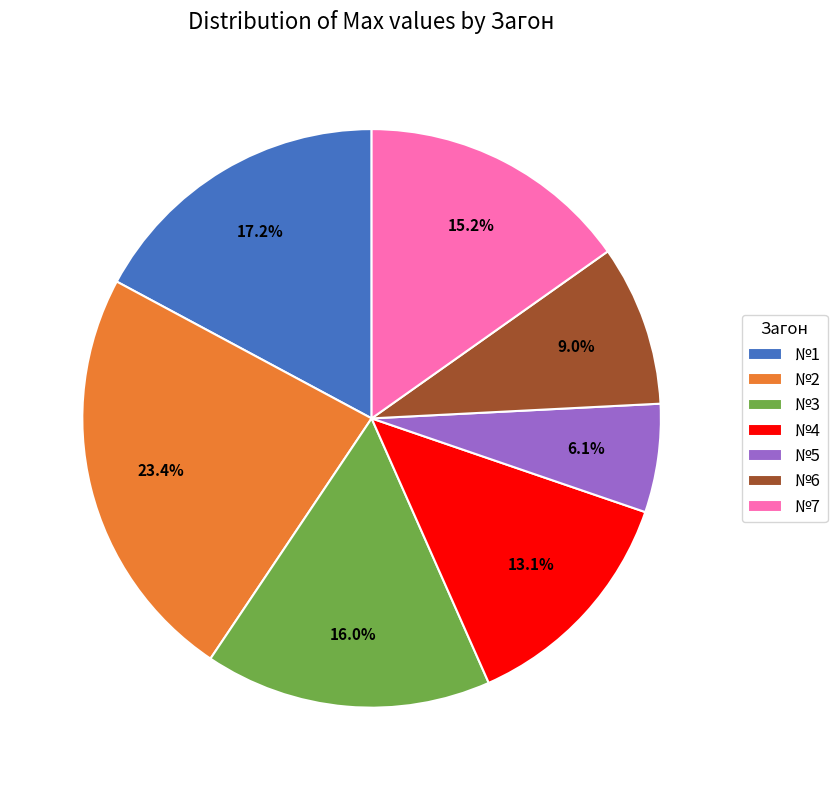

To the nearest percent, what is the combined percentage of №6 and №4?

22%